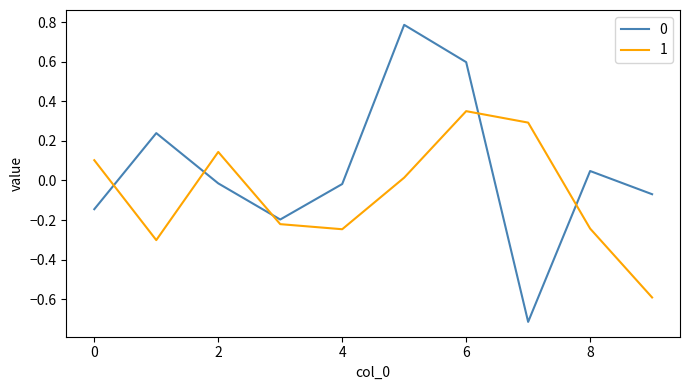

True or false: 1 and 0 cross at least once.

True